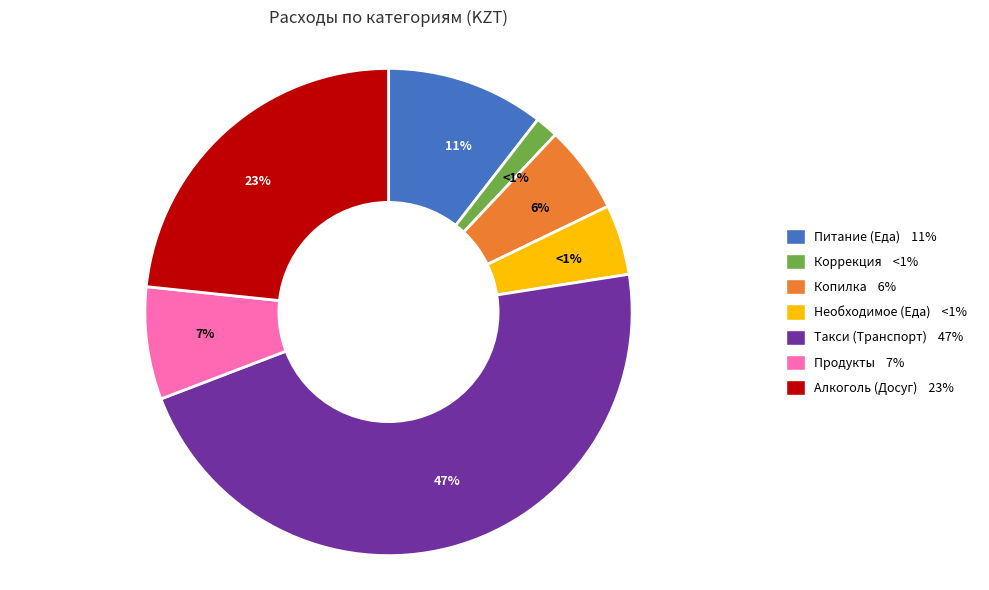

Which slice is the smallest?

Коррекция